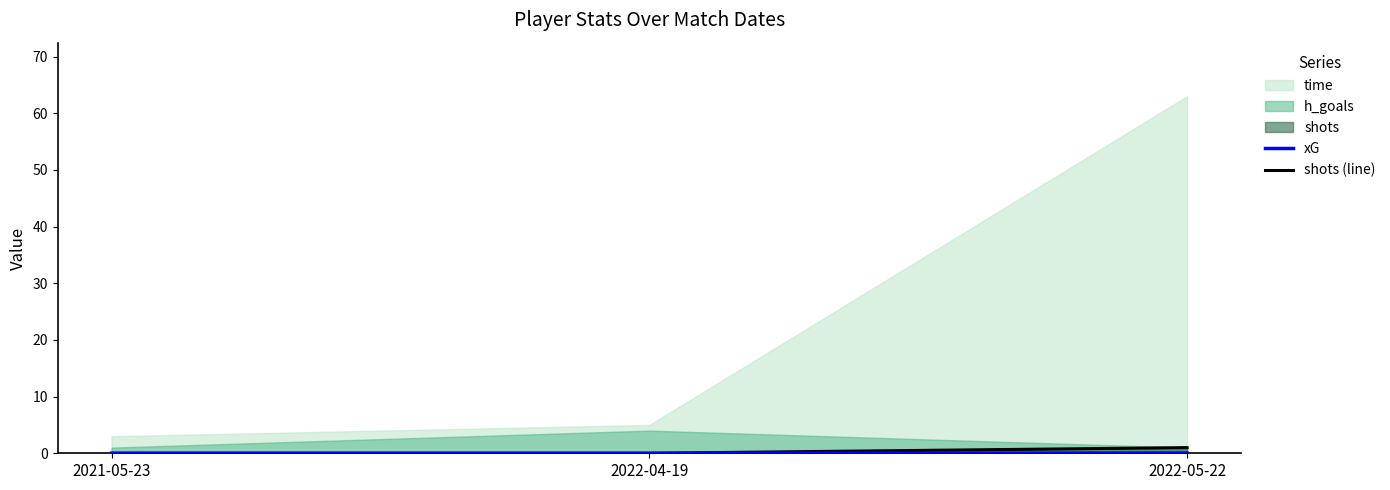

What position from the right is 2022-05-22?

1